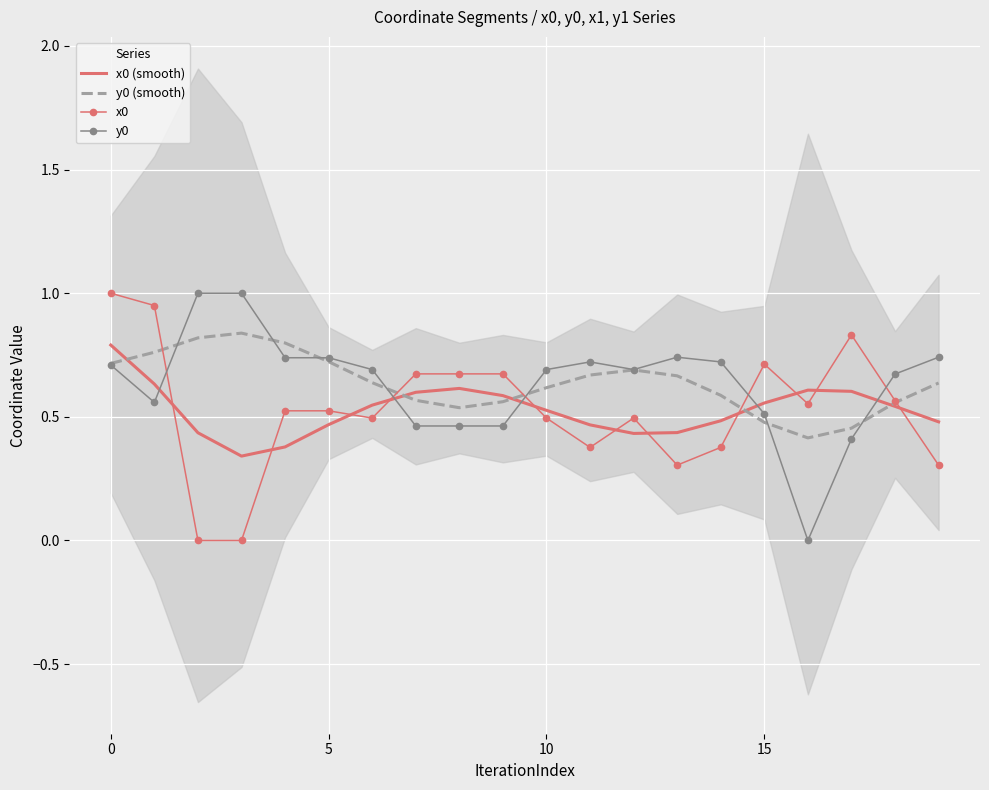

Which has a higher value, 9 or 16?

16